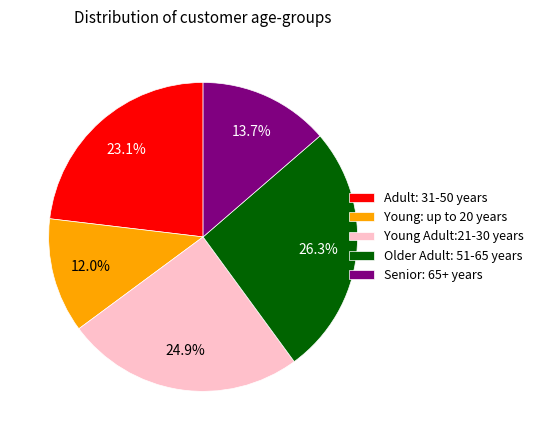

Approximately how many times larger is the value at Young: up to 20 years compared to Senior: 65+ years?

0.9